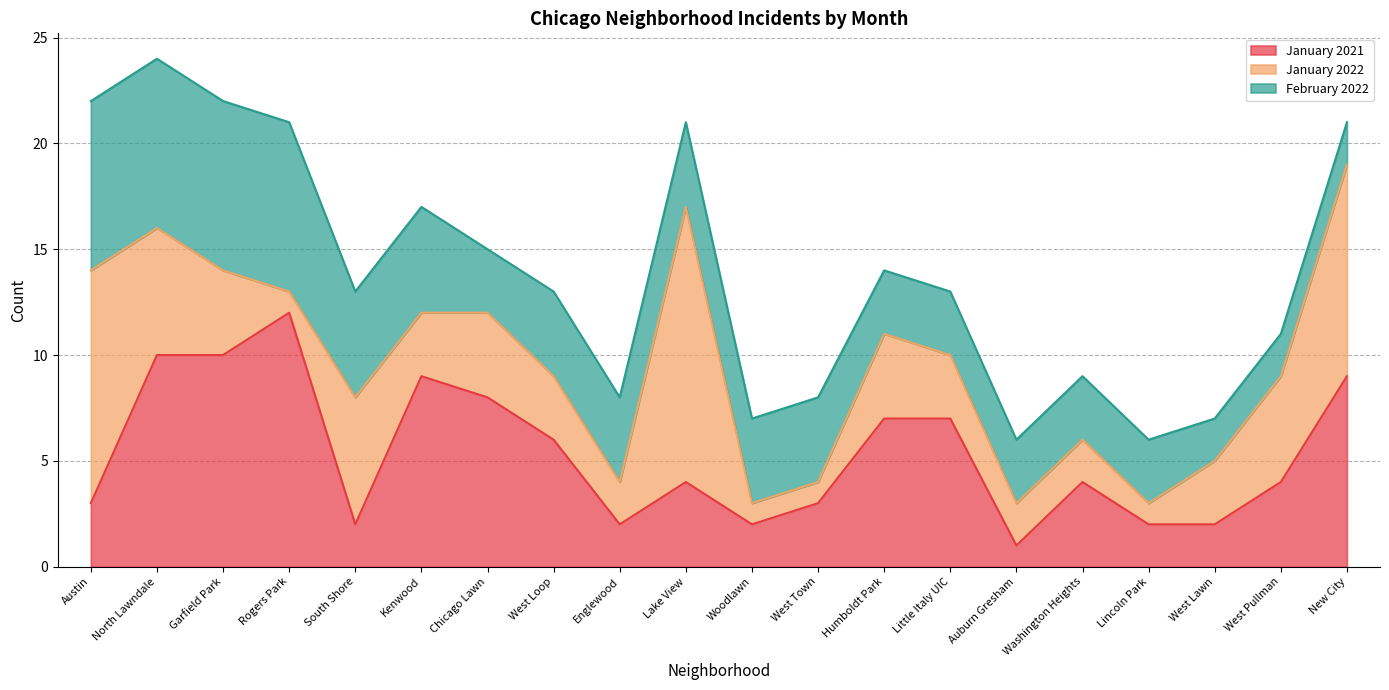

Where does the January 2021 series first go above 4?

North Lawndale